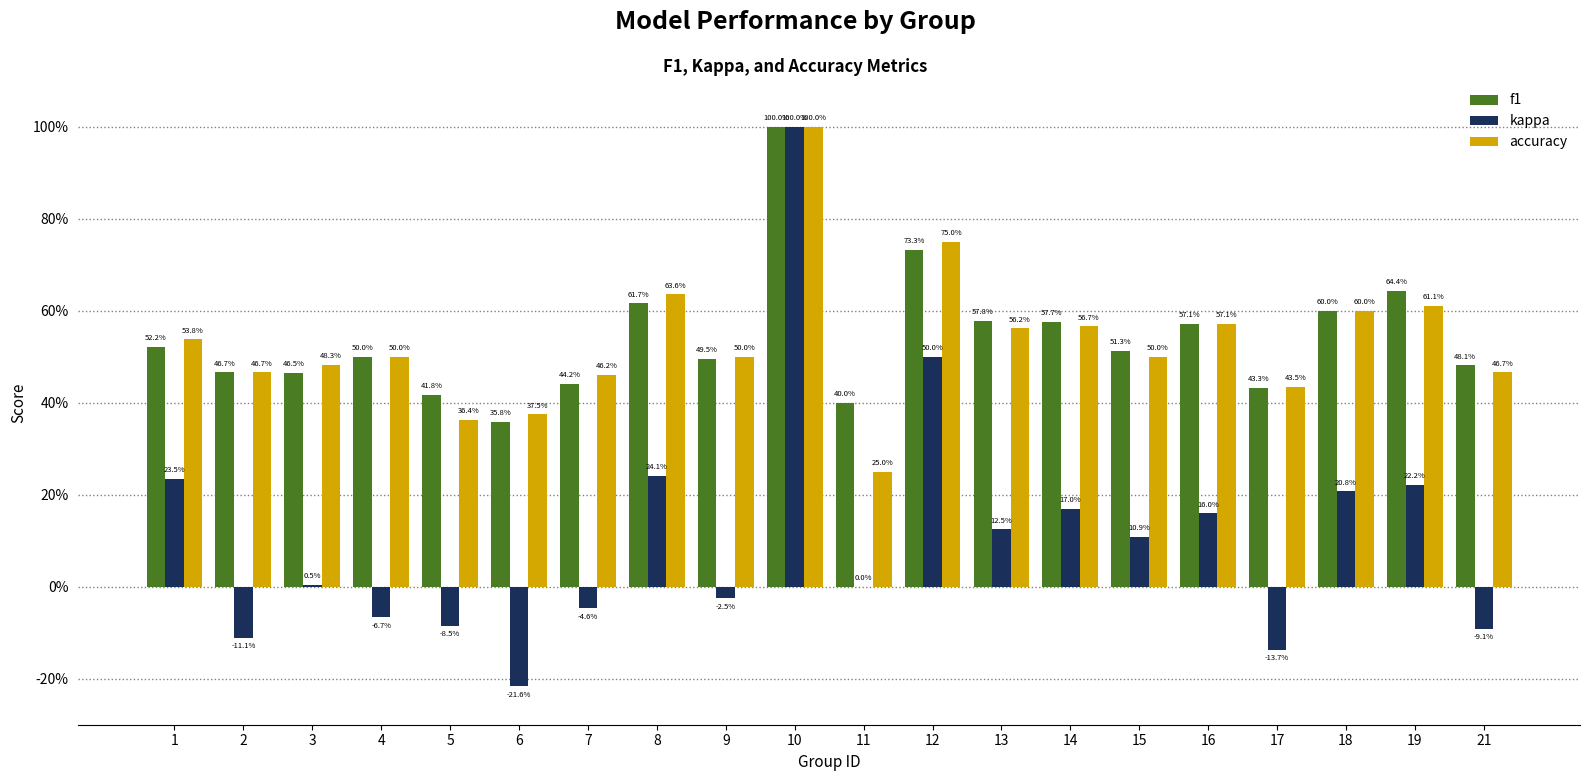

Reading right to left, transcribe all the data shown in this chart.

f1: 0.5	0.6	0.6	0.4	0.6	0.5	0.6	0.6	0.7	0.4	1.0	0.5	0.6	0.4	0.4	0.4	0.5	0.5	0.5	0.5
kappa: -0.1	0.2	0.2	-0.1	0.2	0.1	0.2	0.1	0.5	0.0	1.0	-0.0	0.2	-0.0	-0.2	-0.1	-0.1	0.0	-0.1	0.2
accuracy: 0.5	0.6	0.6	0.4	0.6	0.5	0.6	0.6	0.8	0.2	1.0	0.5	0.6	0.5	0.4	0.4	0.5	0.5	0.5	0.5